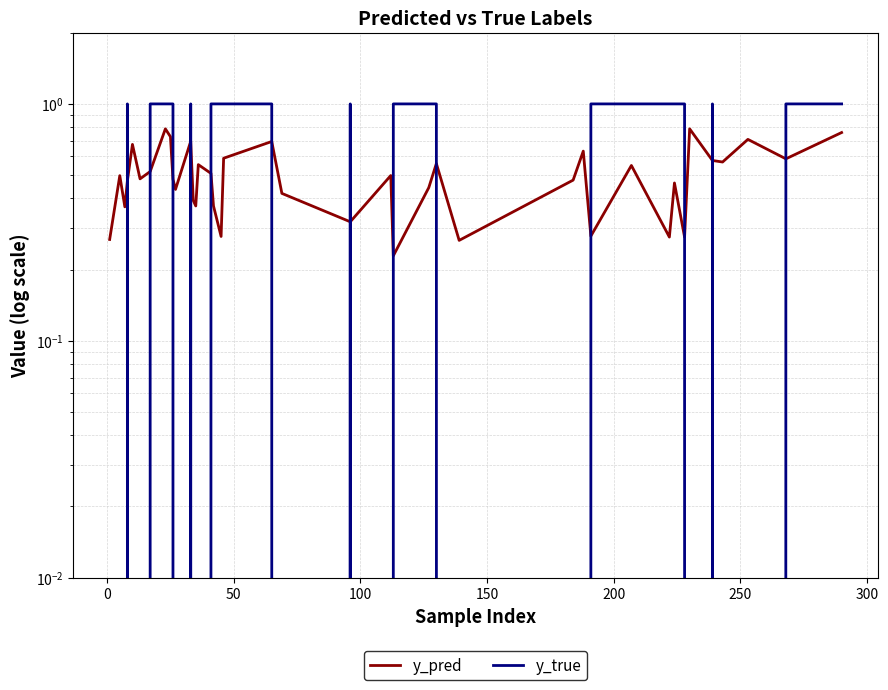

What is the difference between the second highest and second lowest values in the y_pred series?

0.5